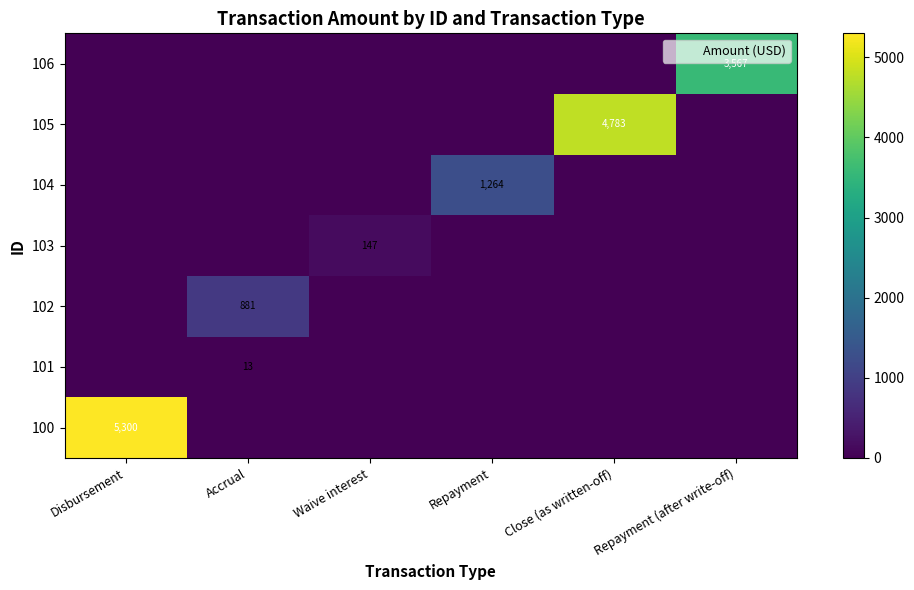

Between Disbursement and Accrual, which is larger?

Disbursement